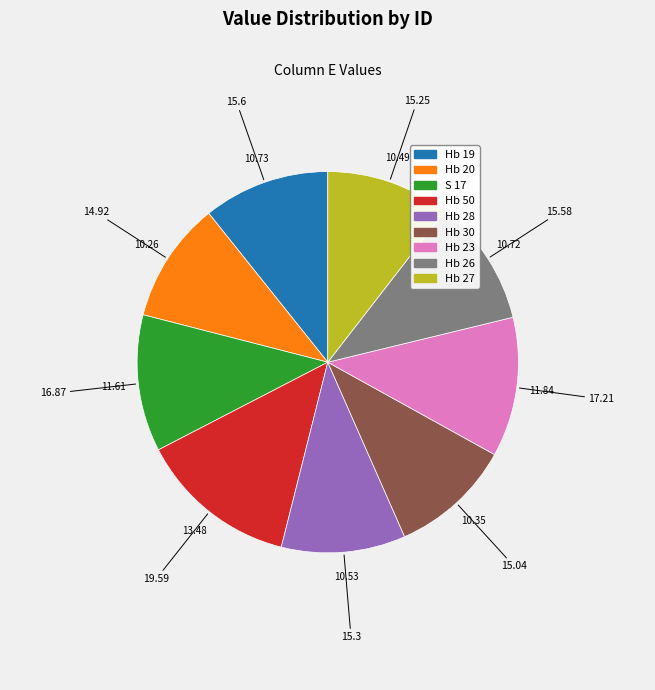

What is the largest slice in the pie chart?

Hb 50